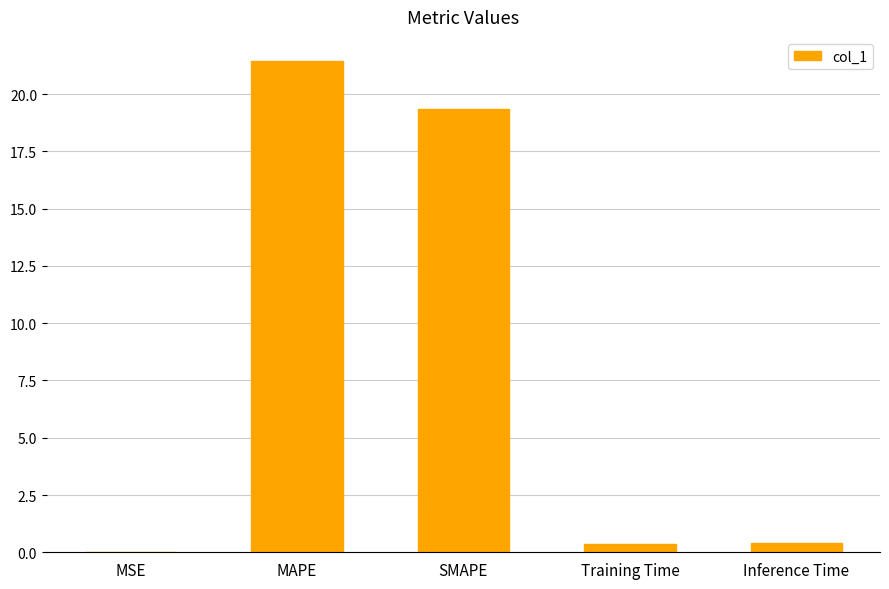

The value at SMAPE is 4.9. True or false?

False